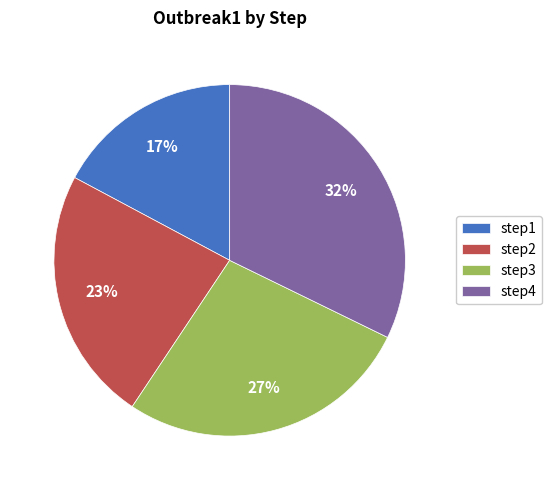

To the nearest percent, what portion does step3 represent?

27%